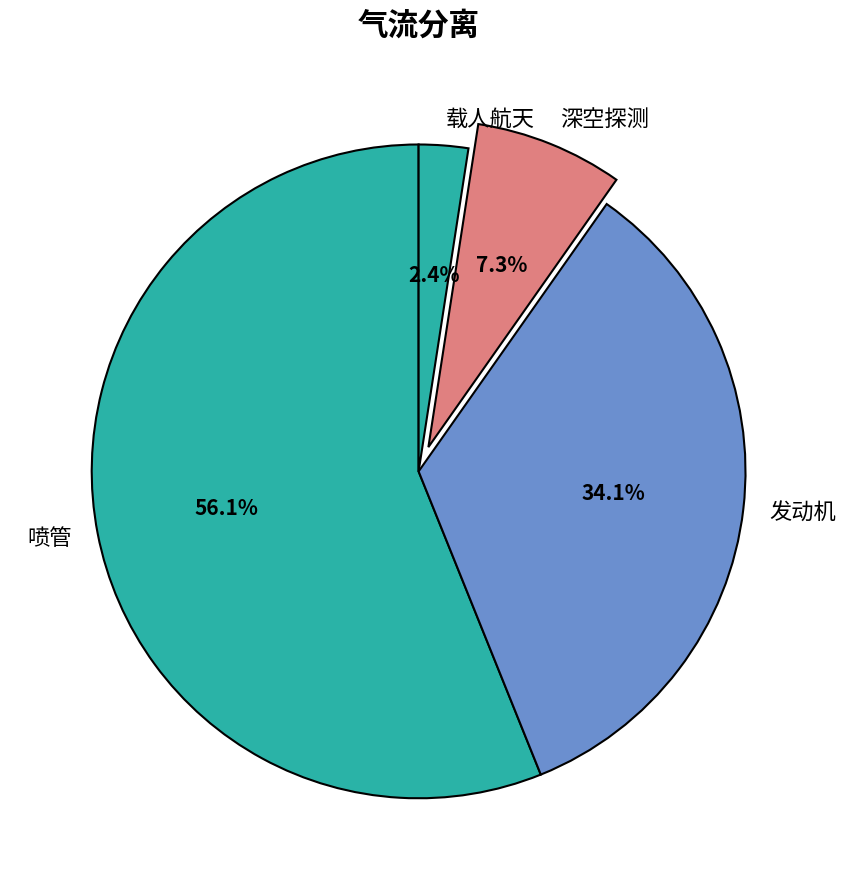

What is the largest slice in the pie chart?

喷管